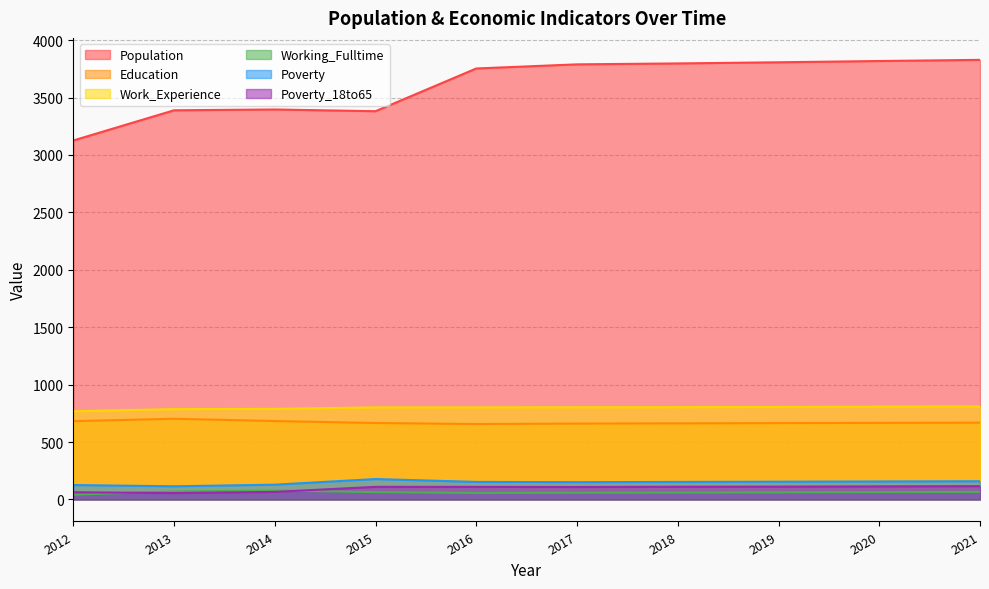

List the labels in order of Poverty value, smallest first.

2013, 2012, 2014, 2017, 2016, 2018, 2019, 2020, 2021, 2015